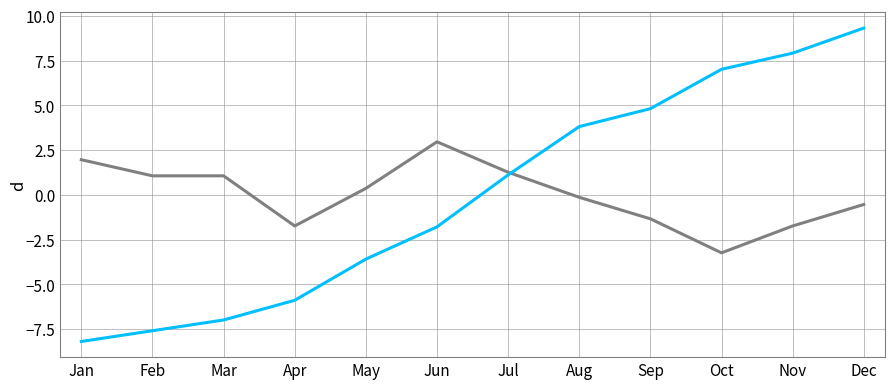

What is the total value across all series at Nov?

6.2